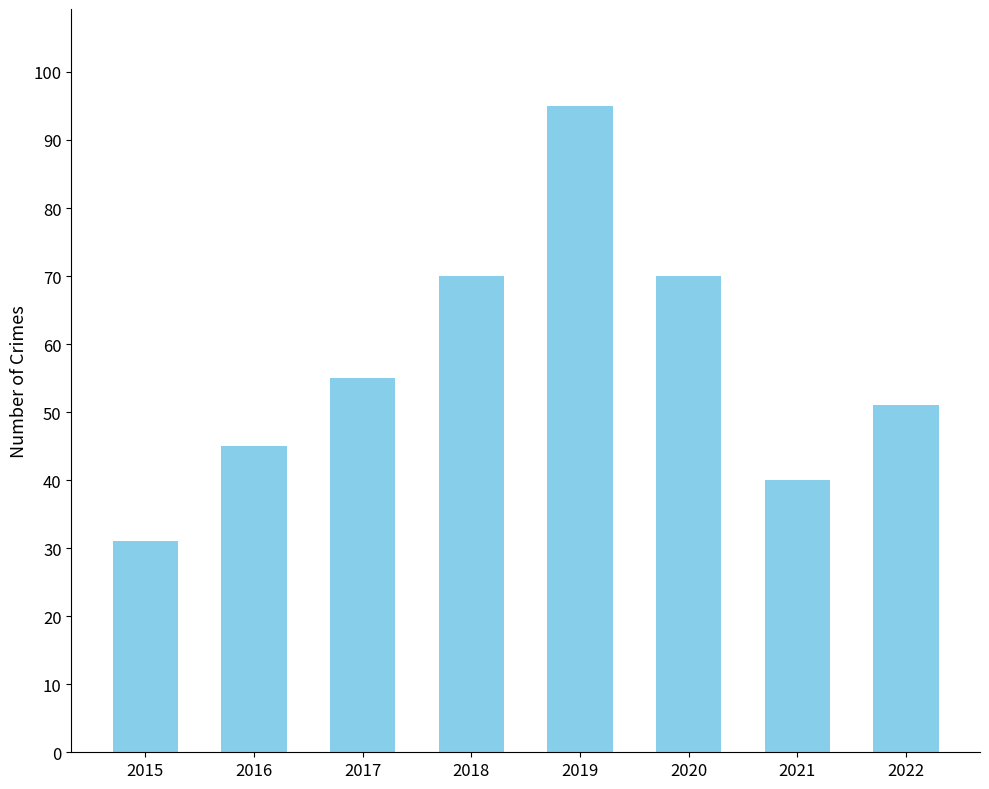

Approximately how many times larger is the value at 2017 compared to 2018?

0.8